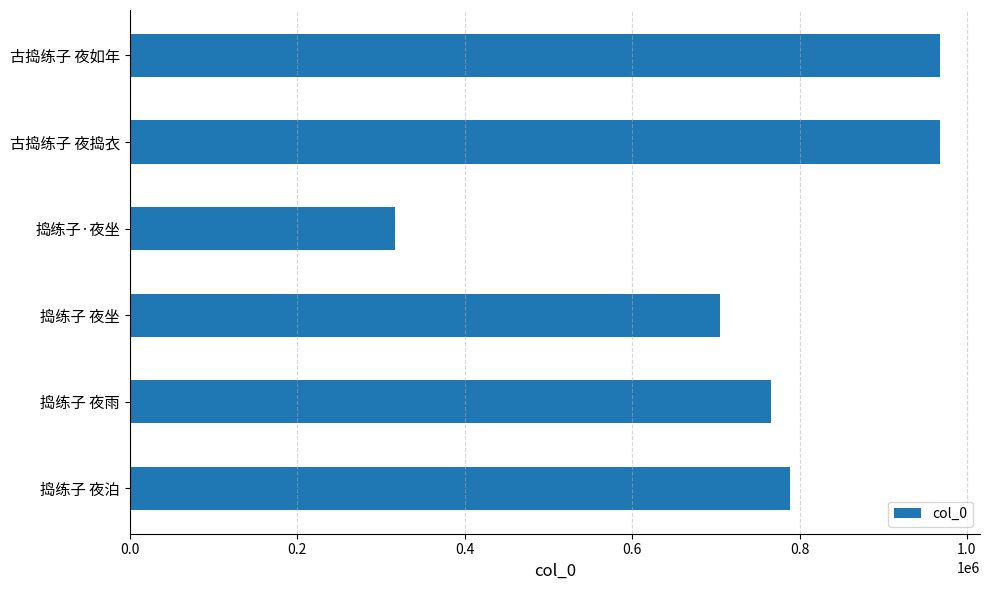

Is it true that the value at 古捣练子 夜如年 is 1412086?

False